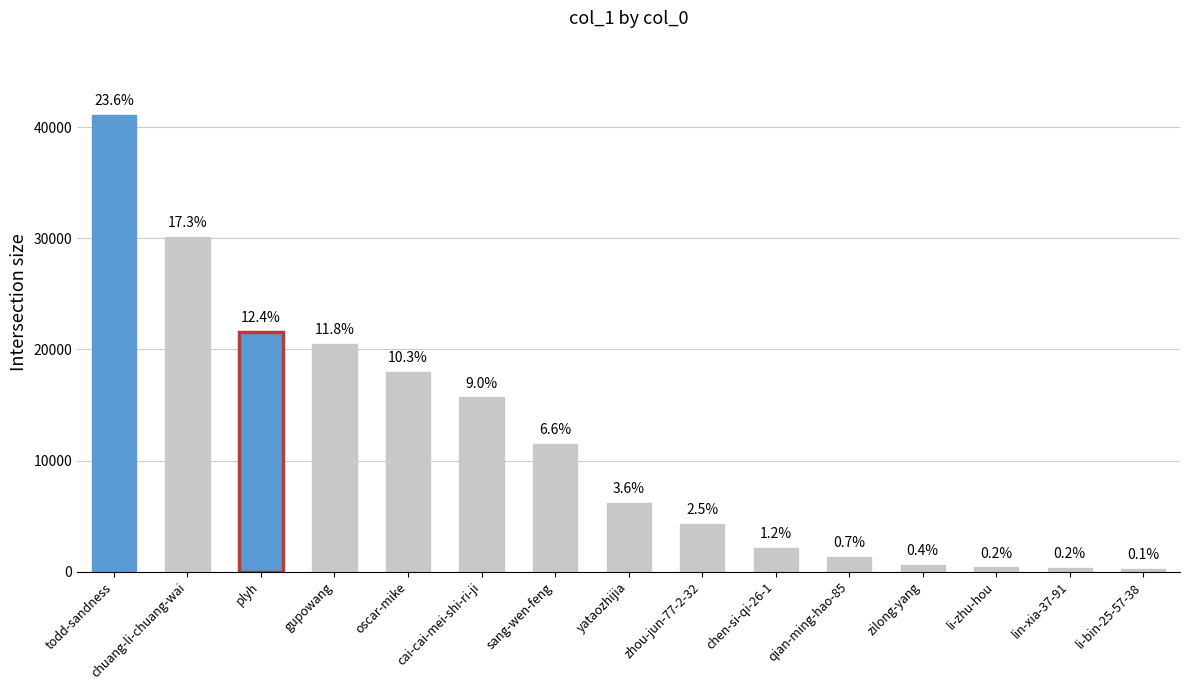

How many bars are there in total?

15